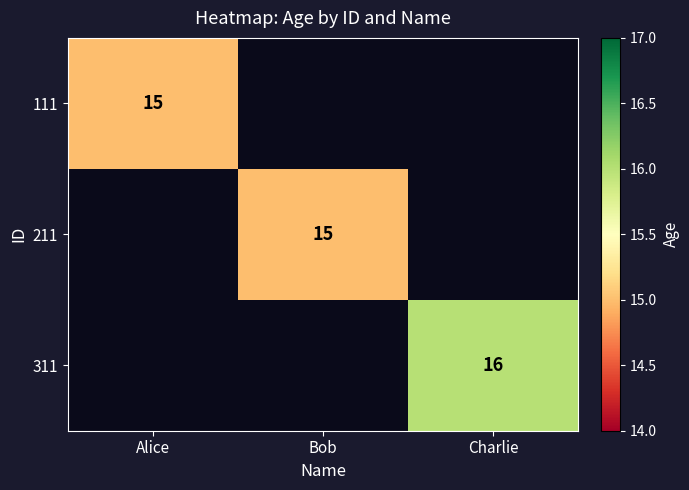

The value of 111 at Alice is 15. True or false?

True